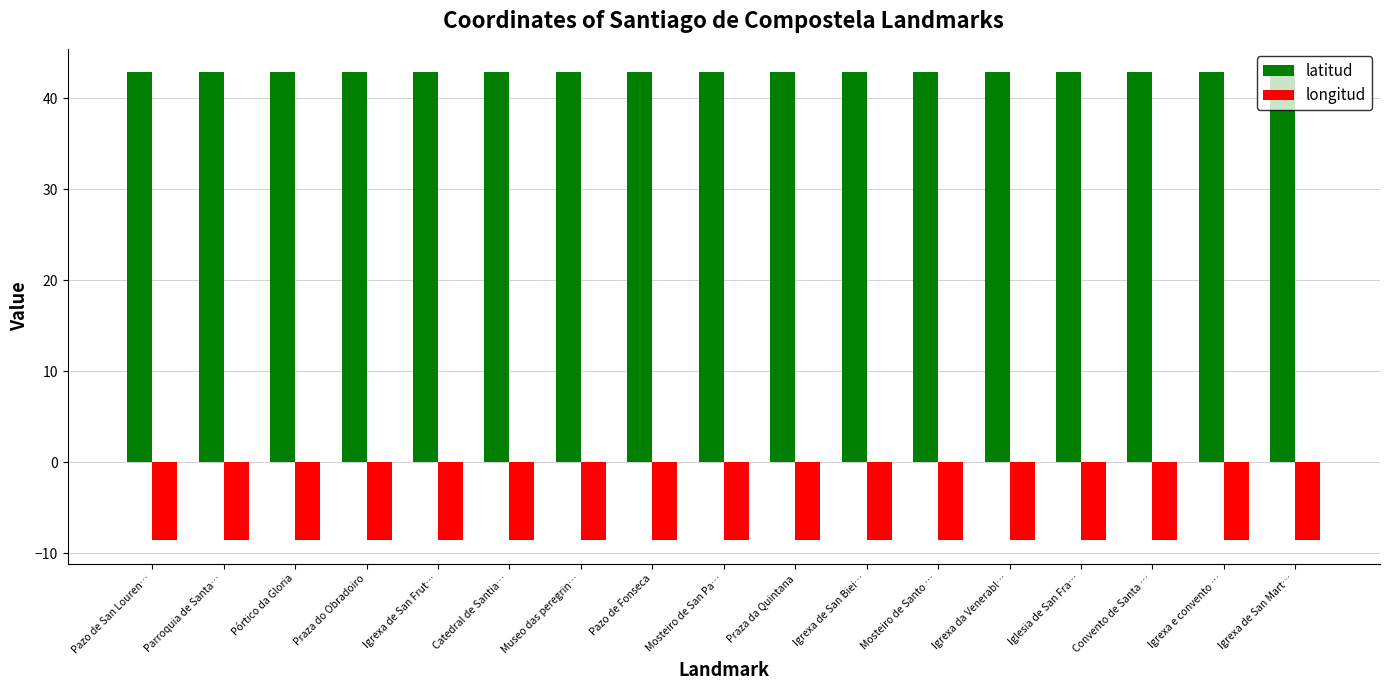

How many data points does each series have?

17